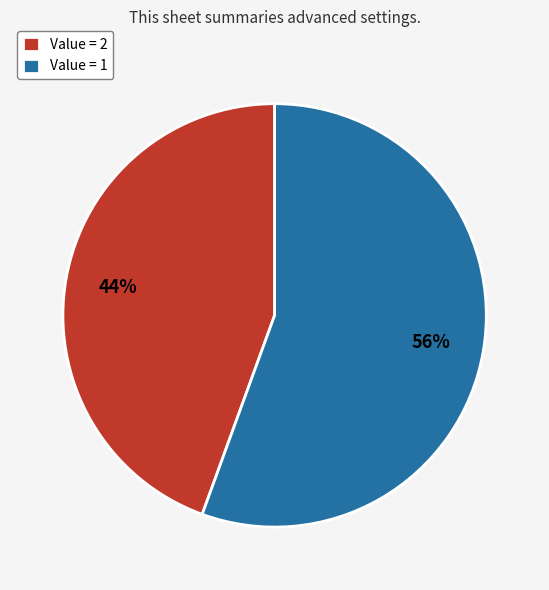

Count the number of slices in the pie.

2